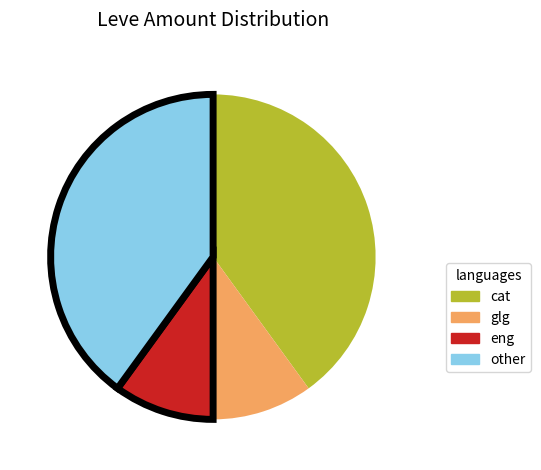

Between cat and eng, which is larger?

cat